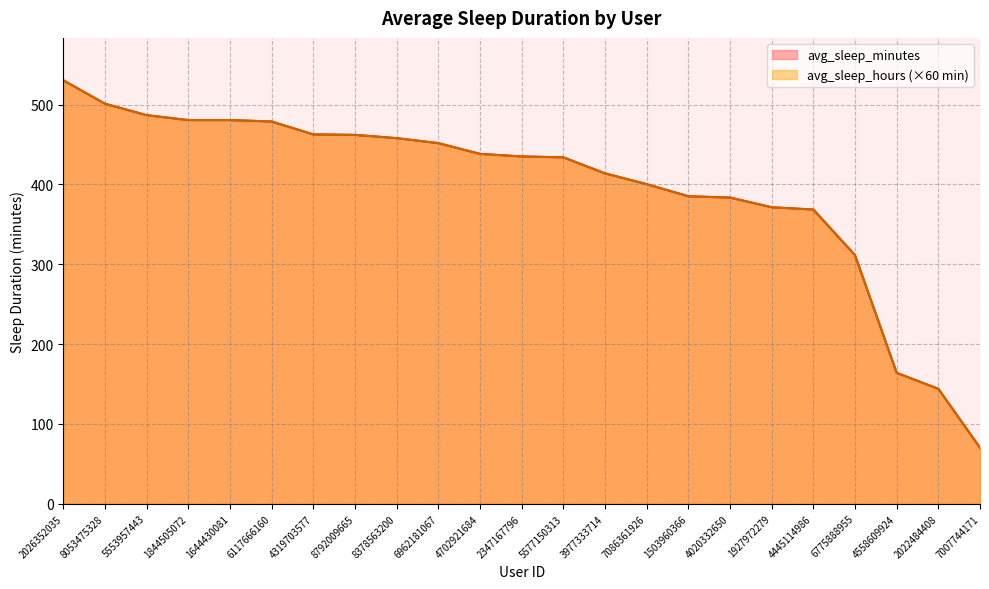

What is the total value across all series at 5577150313?

867.7